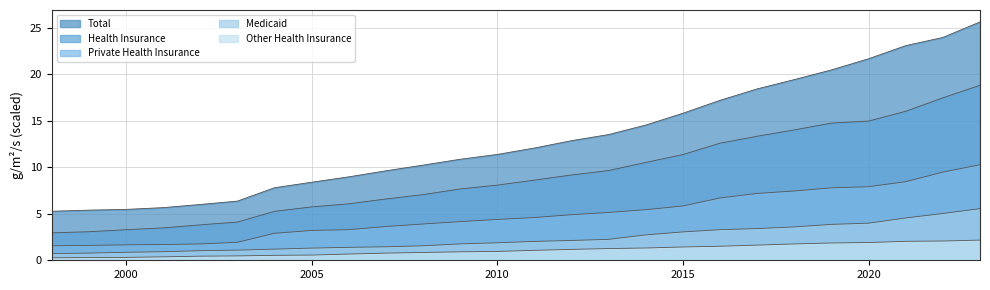

Between 2015 and 2020, which is larger?

2020